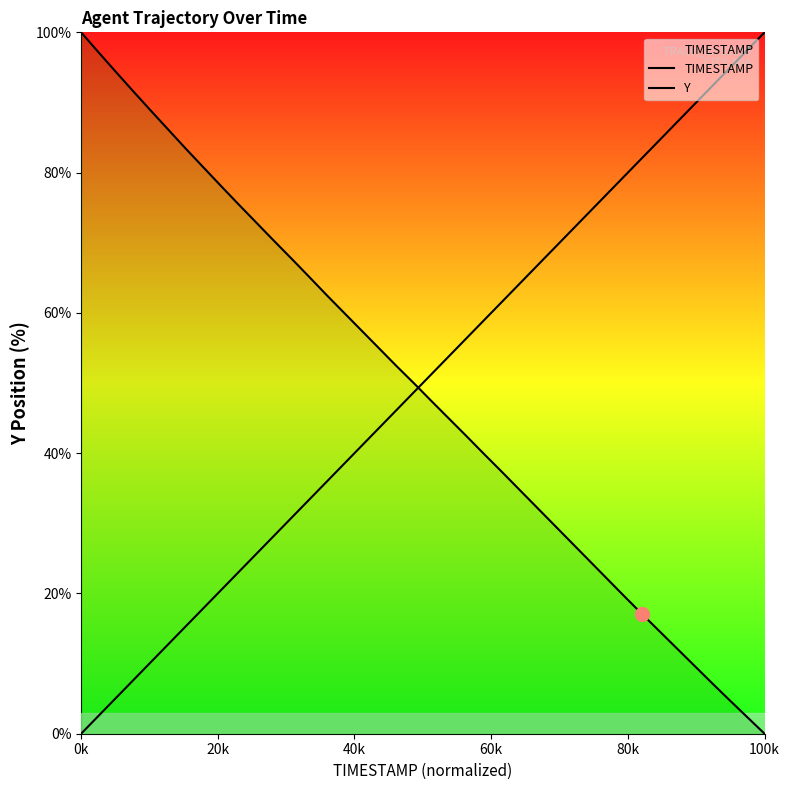

What is the greatest value displayed?

100.0